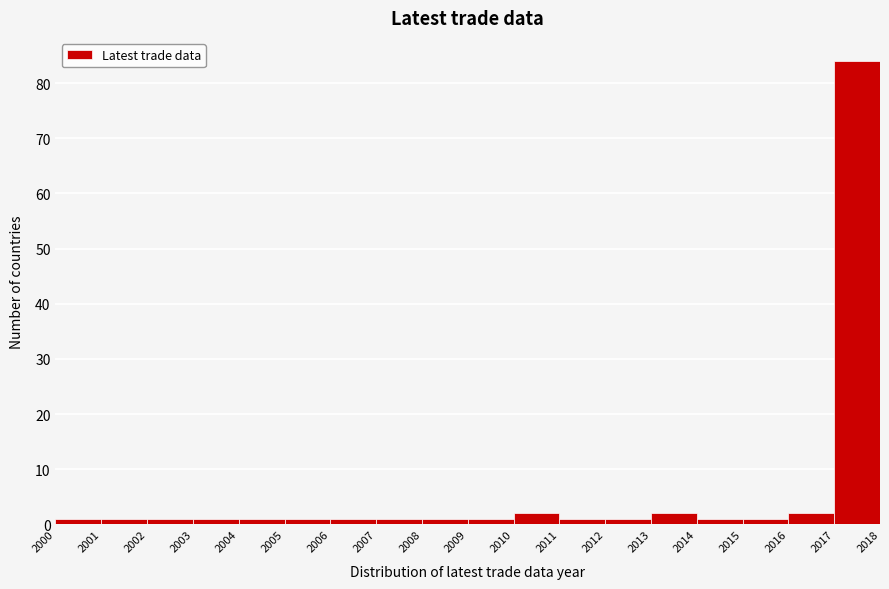

Reading left to right, list every bar in this chart as the range it spans on the x-axis followed by its height. The values are not printed on the chart, so give them approximately, as read against the axis.

2000 to 2001: 1
2001 to 2002: 1
2002 to 2003: 1
2003 to 2004: 1
2004 to 2005: 1
2005 to 2006: 1
2006 to 2007: 1
2007 to 2008: 1
2008 to 2009: 1
2009 to 2010: 1
2010 to 2011: 2
2011 to 2012: 1
2012 to 2013: 1
2013 to 2014: 2
2014 to 2015: 1
2015 to 2016: 1
2016 to 2017: 2
2017 to 2018: 84